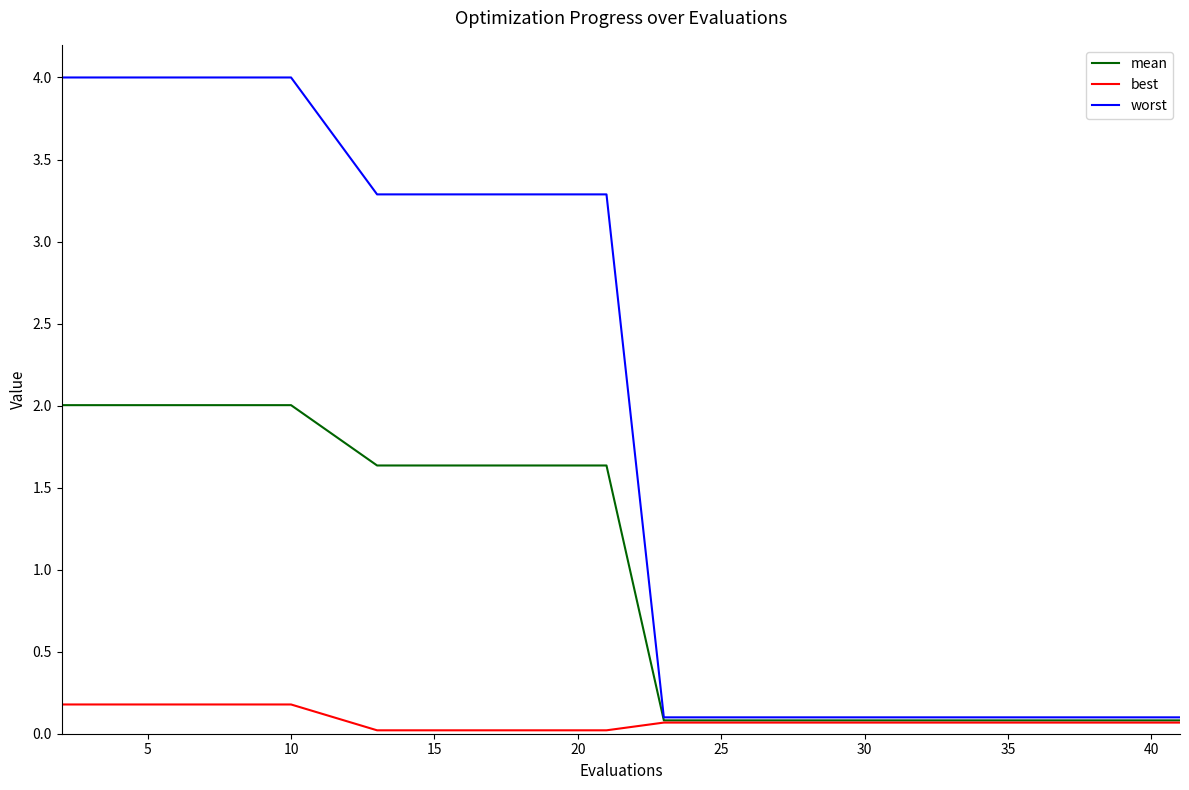

Which series has the largest range (max minus min)?

worst